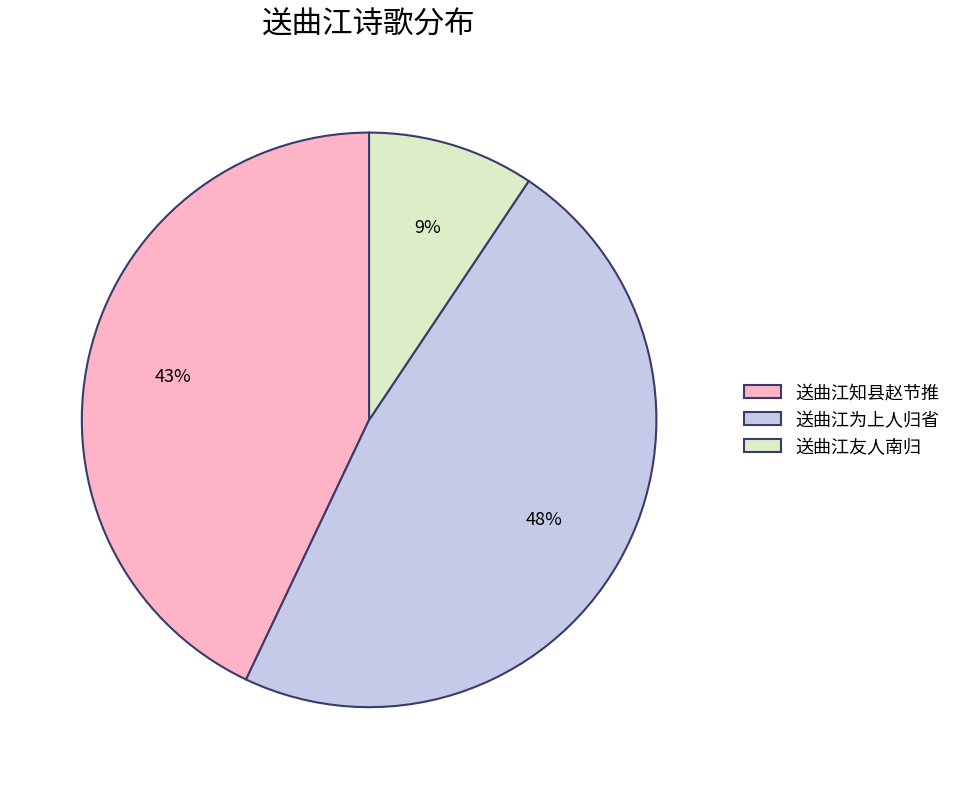

Count the number of slices in the pie.

3